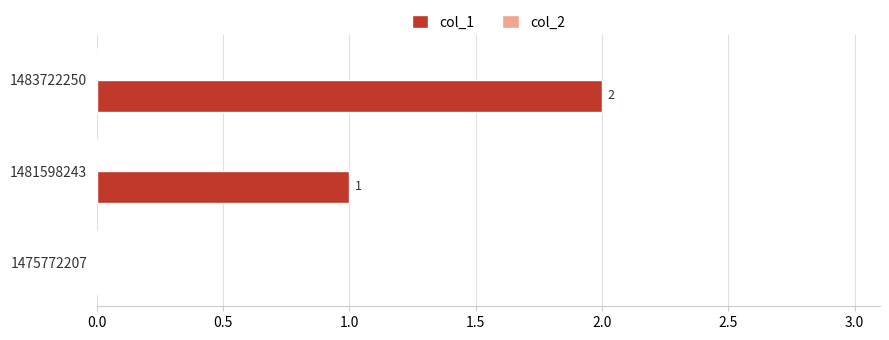

What is the sum of all values?

3